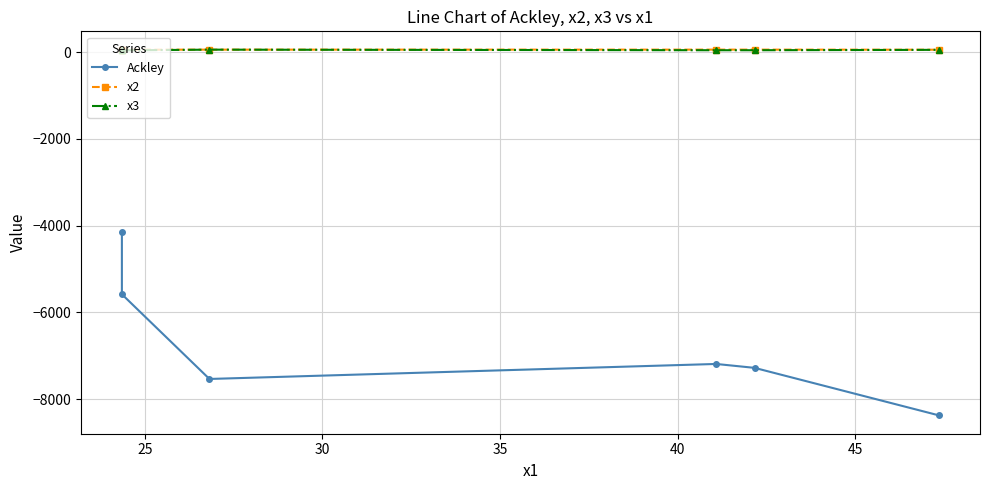

True or false: Ackley and x2 intersect in this chart.

False